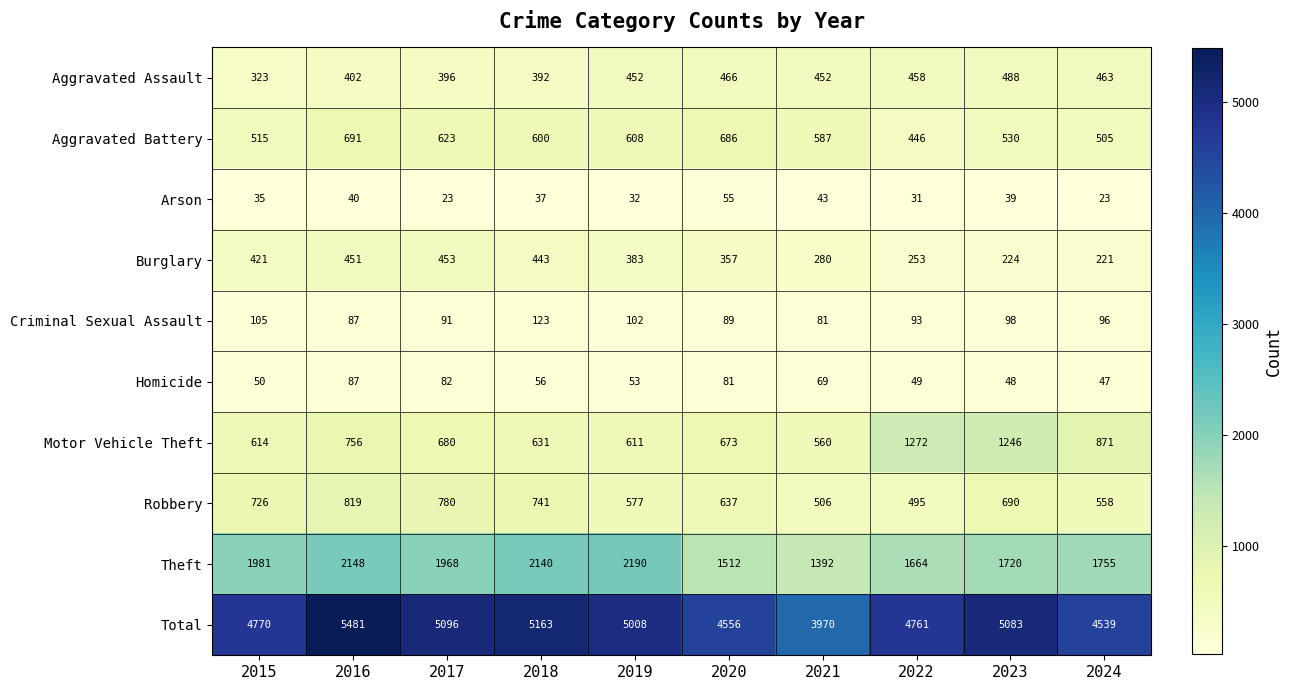

What is the approximate value of Arson at 2021, to the nearest 5?

45